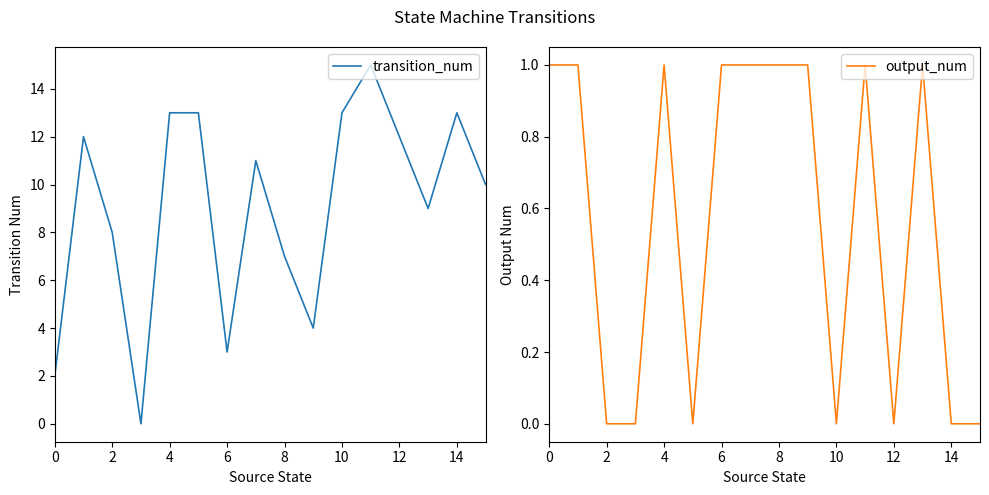

Is it true that transition_num equals 19 at 12?

False